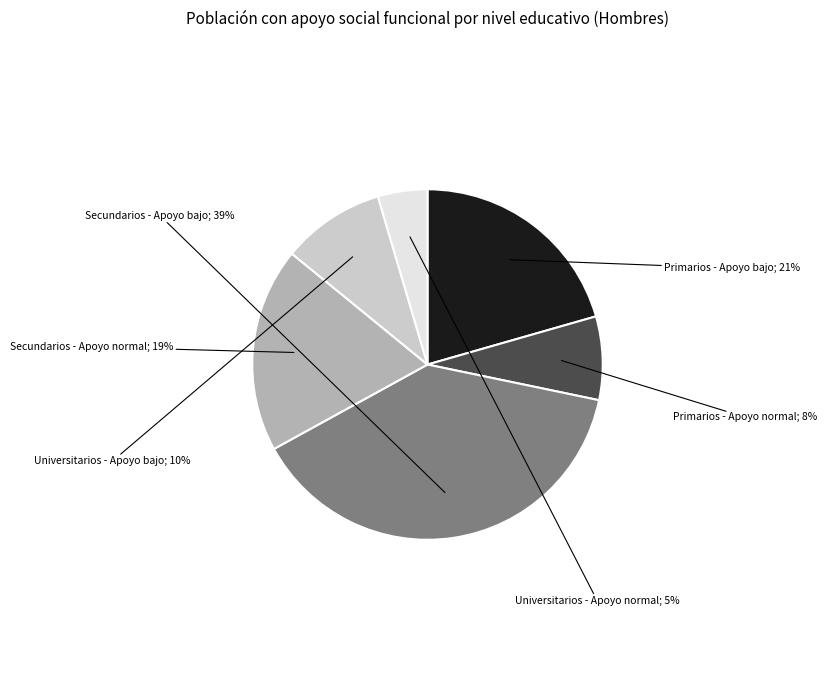

Is there a majority slice in this chart?

No